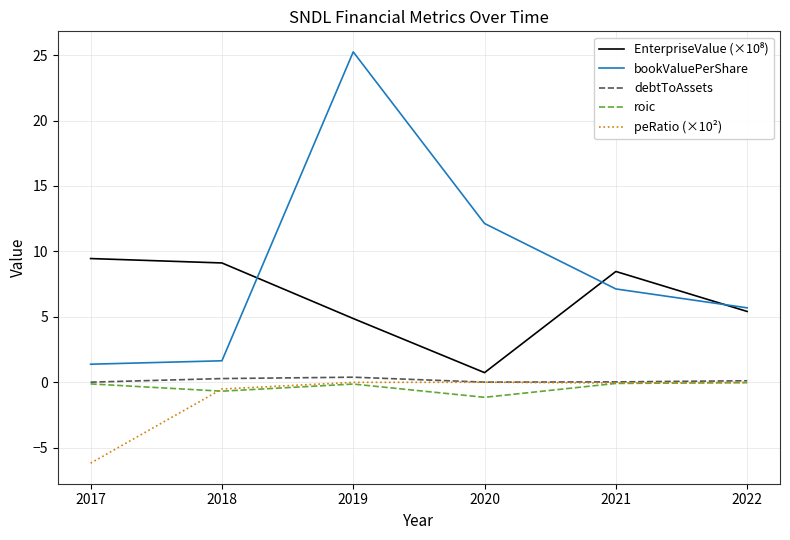

What is the greatest value displayed?

25.2